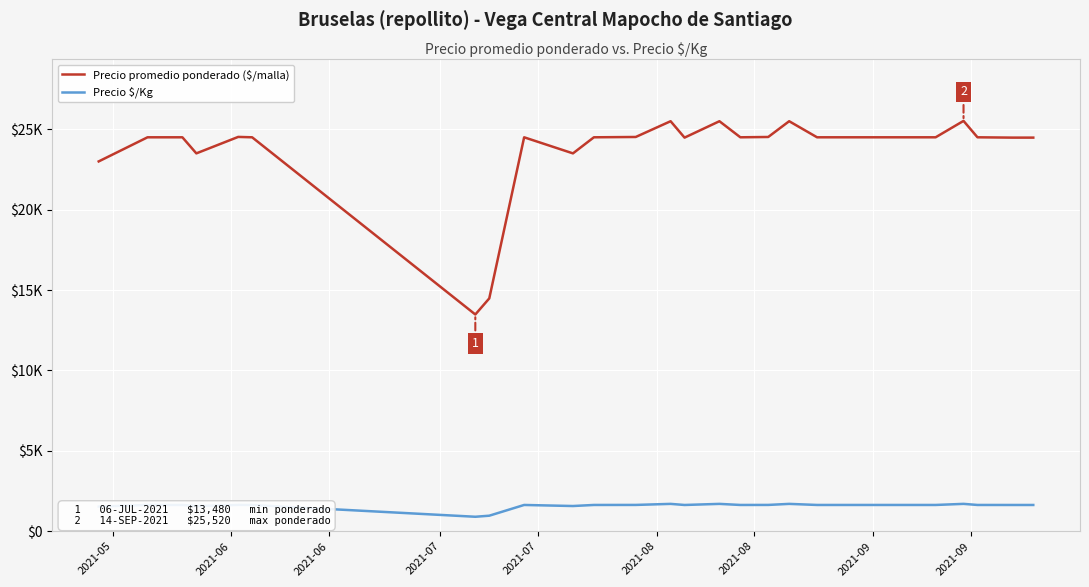

Where is Precio $/Kg nearest to the value 1300?

2021-05